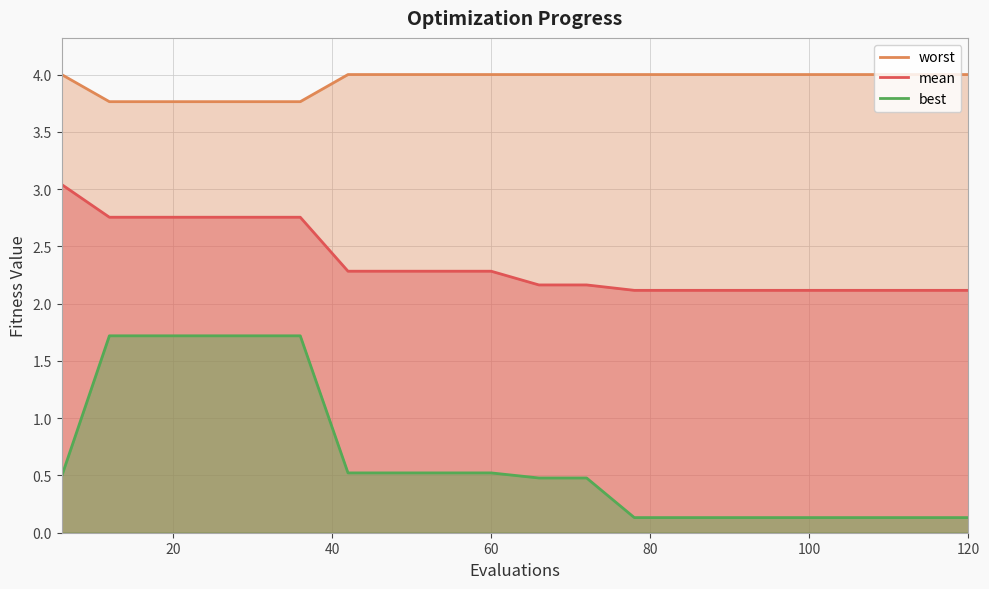

Which series has the largest total across all categories?

worst